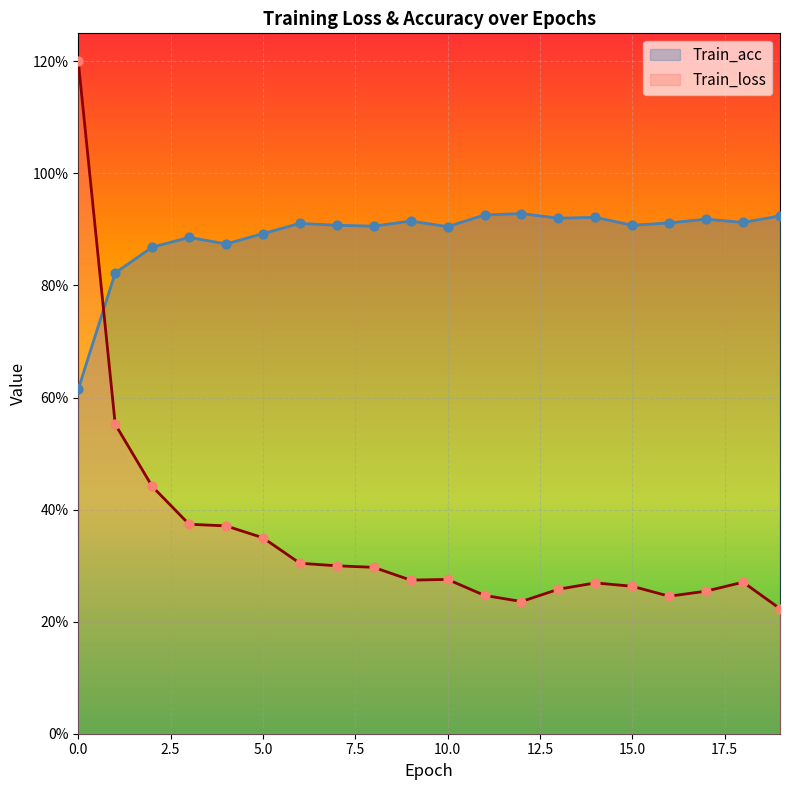

Which series reaches the maximum Y coordinate?

Train_loss